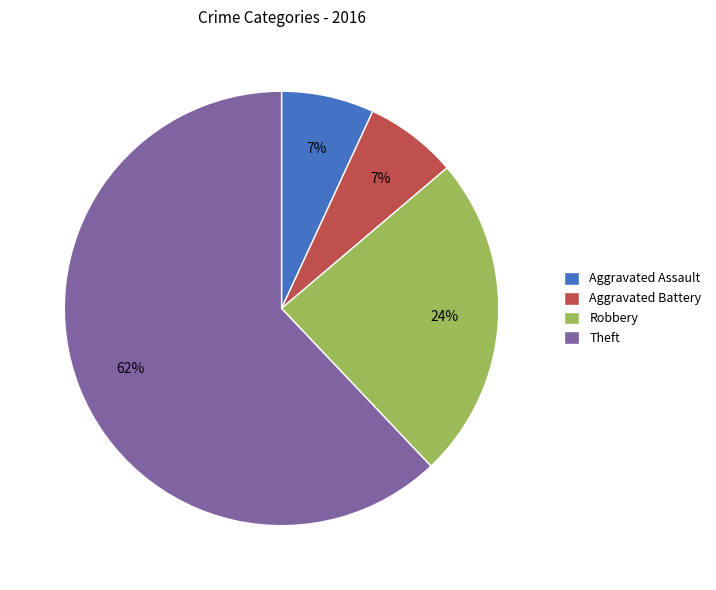

What is the largest slice in the pie chart?

Theft